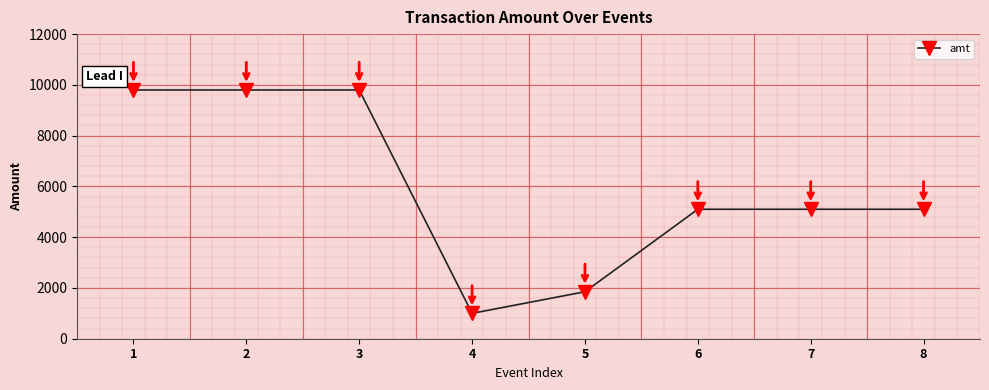

What is the value of the 4th point from the left?

1000